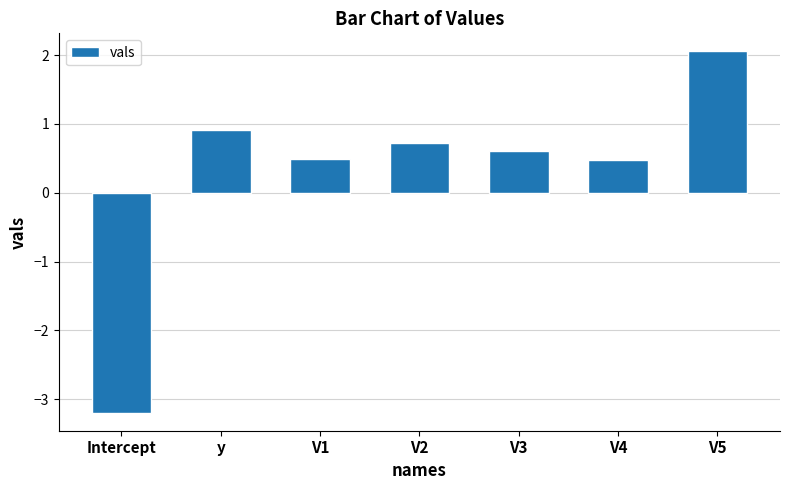

Does the chart contain any negative values?

Yes